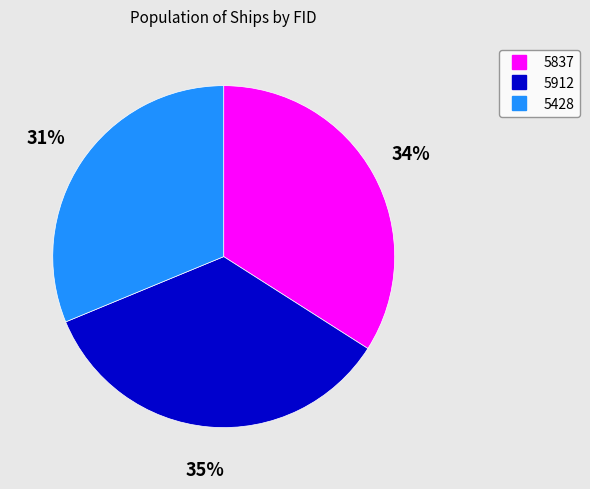

Which has a higher value, 5912 or 5428?

5912